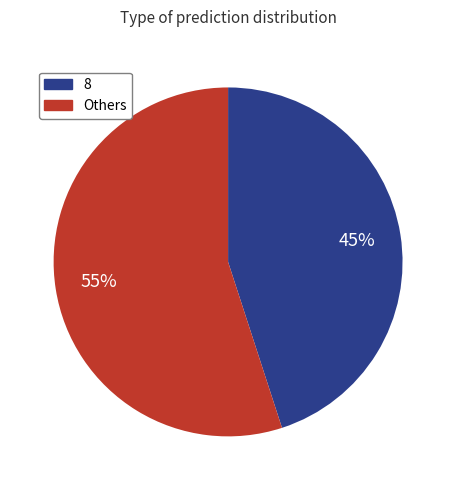

To the nearest percent, what is the difference between the largest and smallest slice percentages?

10%